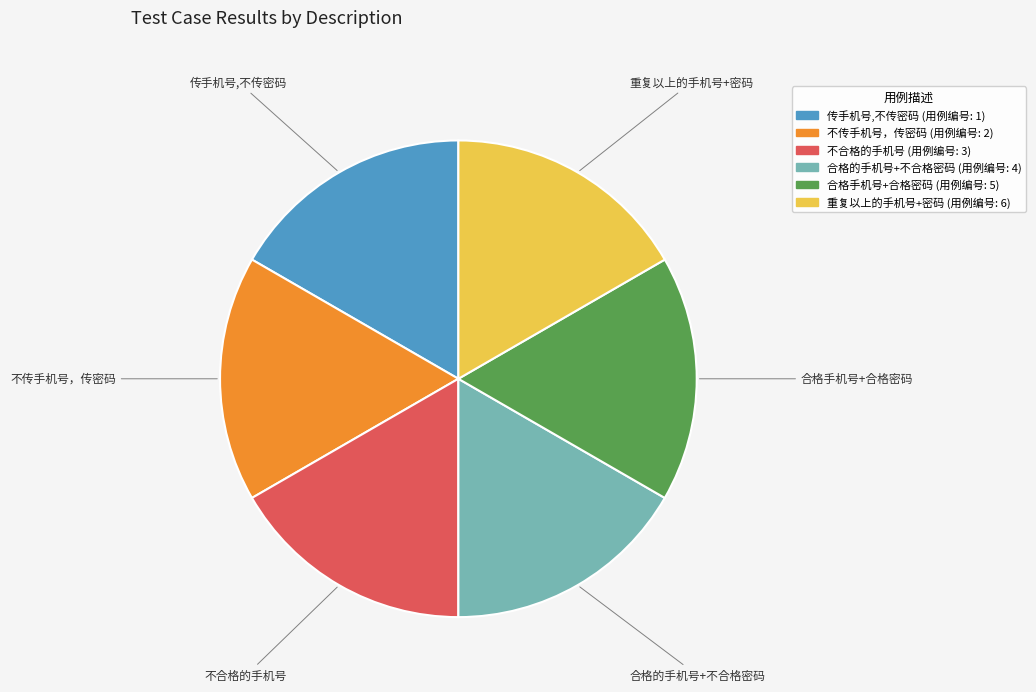

Does any single category account for the majority?

No